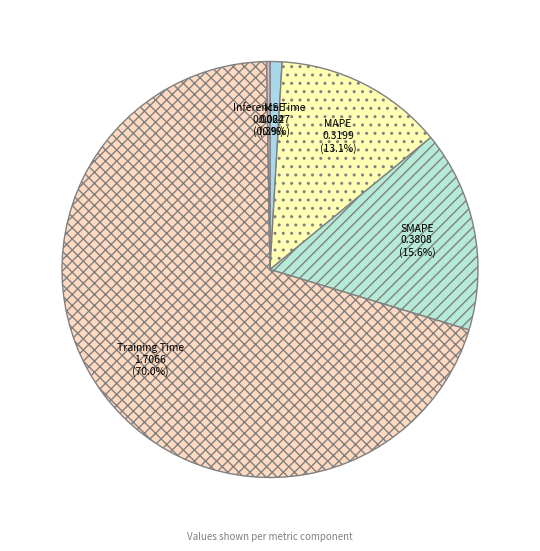

To the nearest percent, what portion does Training Time represent?

70%